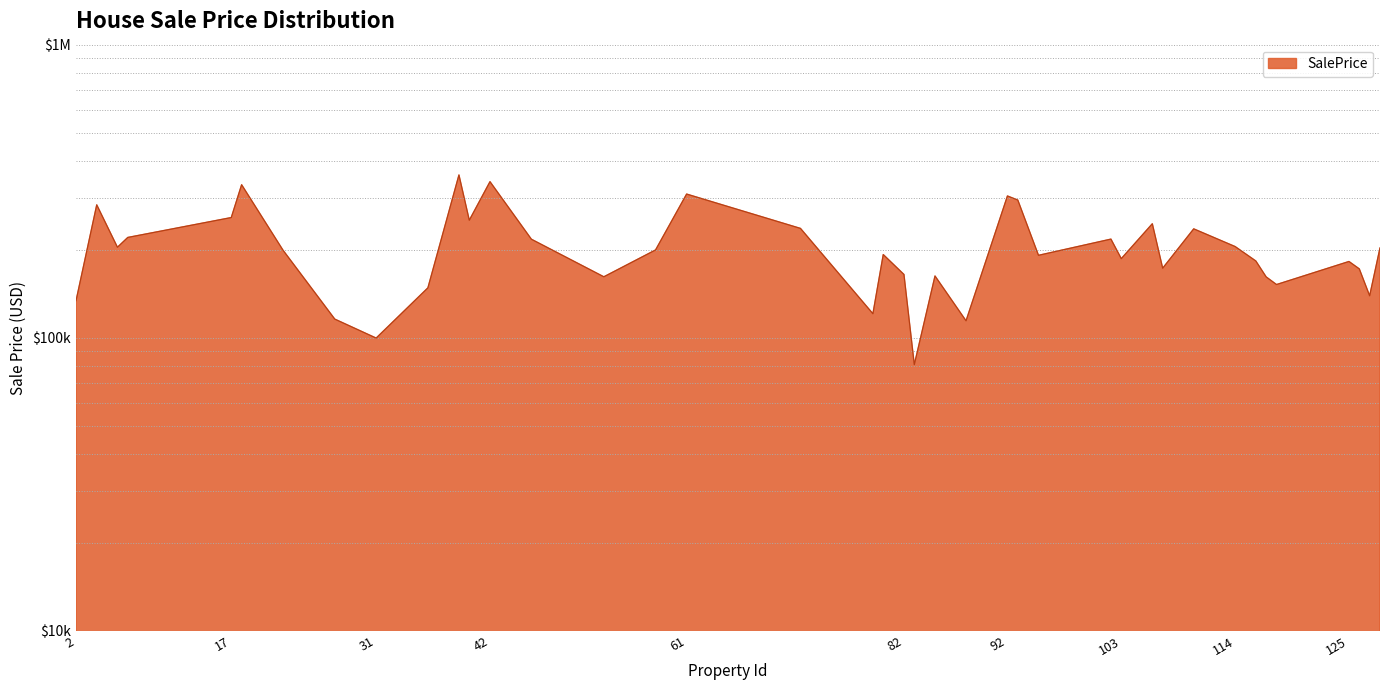

List the labels in order of value, largest first.

39, 42, 18, 61, 92, 93, 4, 17, 40, 106, 72, 110, 7, 102, 46, 114, 6, 128, 58, 22, 80, 95, 103, 116, 125, 107, 126, 82, 85, 53, 117, 118, 36, 127, 2, 79, 27, 88, 31, 83